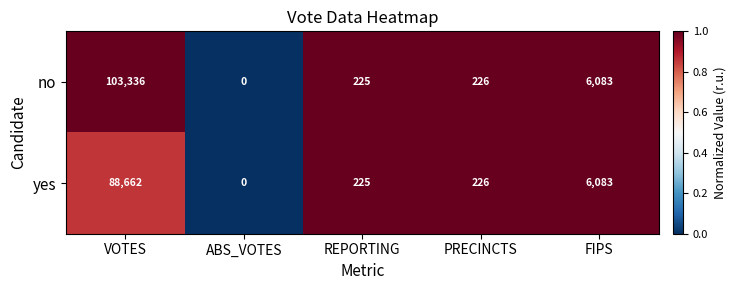

What is the sum of all no values?

109870